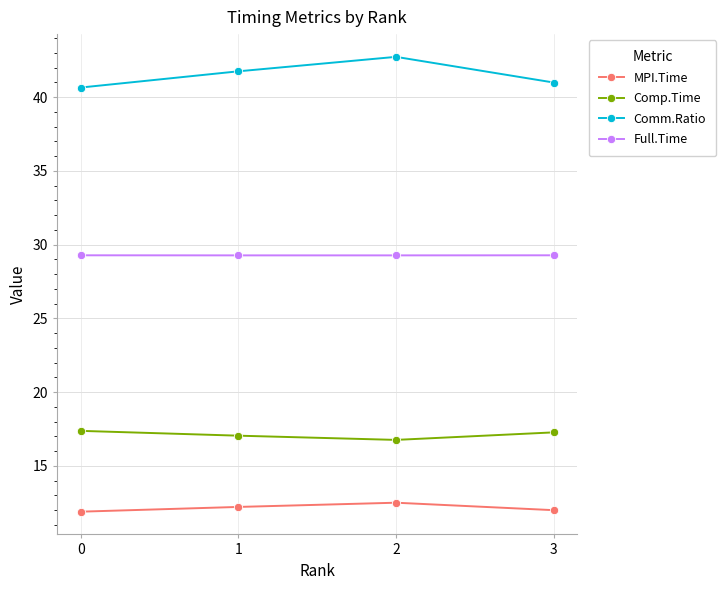

What is the maximum value for Comm.Ratio?

42.7